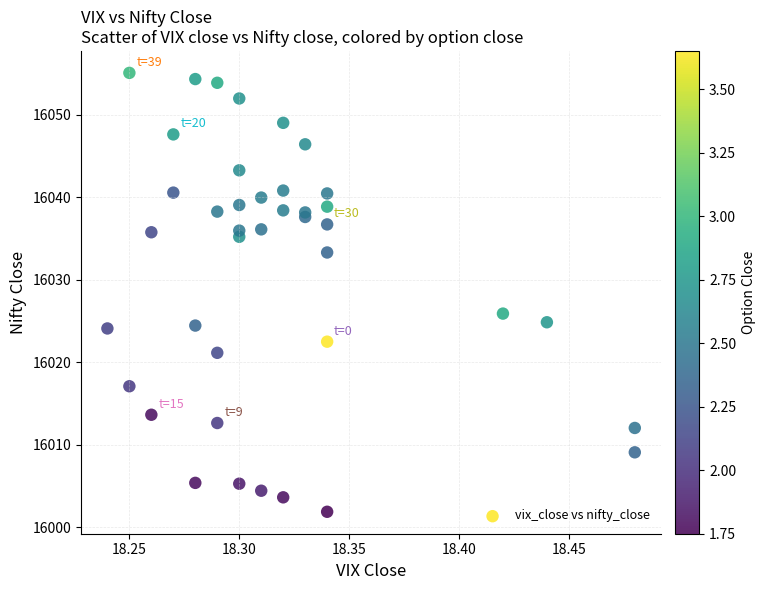

What Y value in the scatter plot is closest to 16028?

16025.9